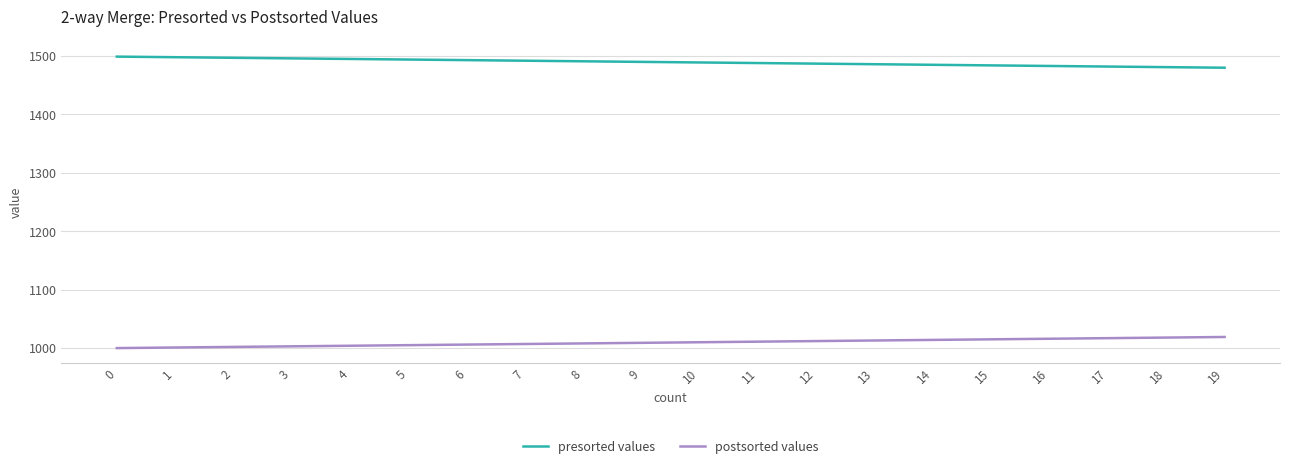

How many distinct data groups are displayed?

2